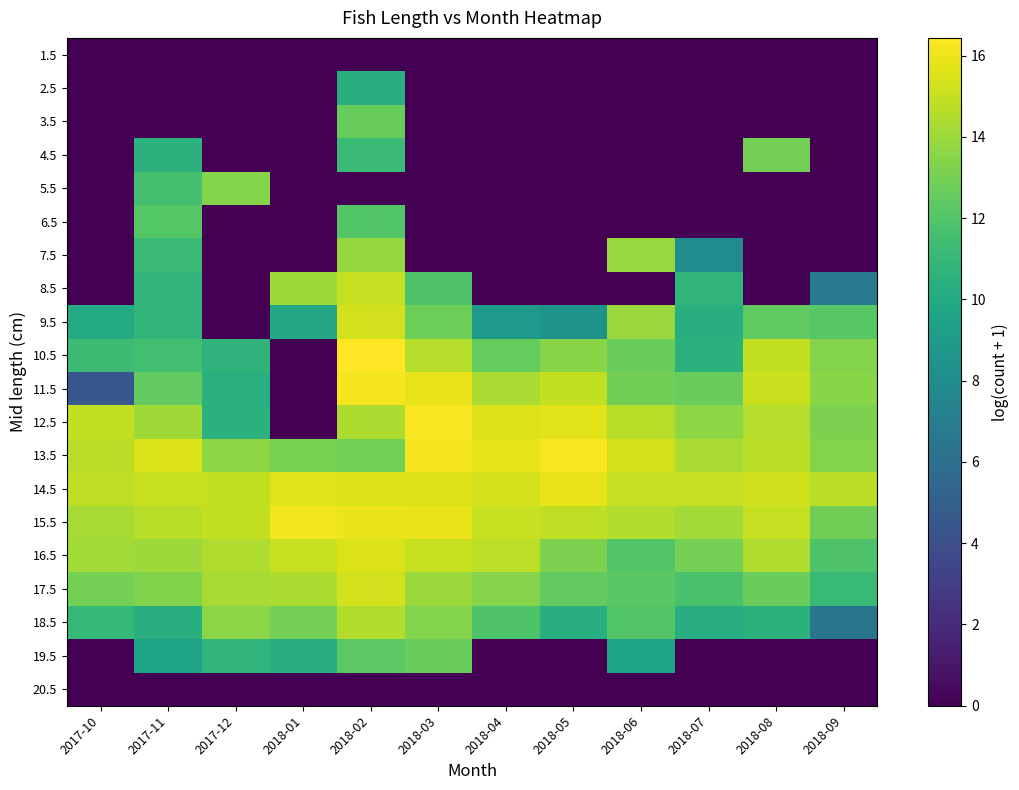

Which has a higher value, 2018-04 or 2018-01?

2018-04